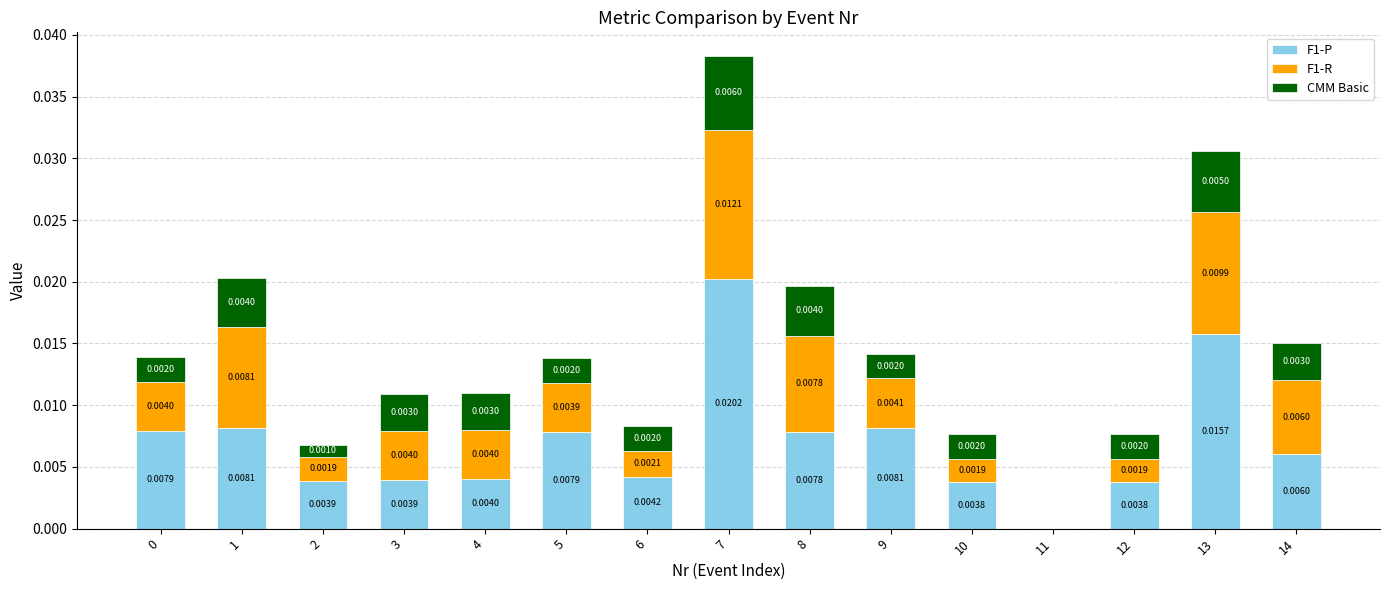

At which category is the sum across all series the highest?

7